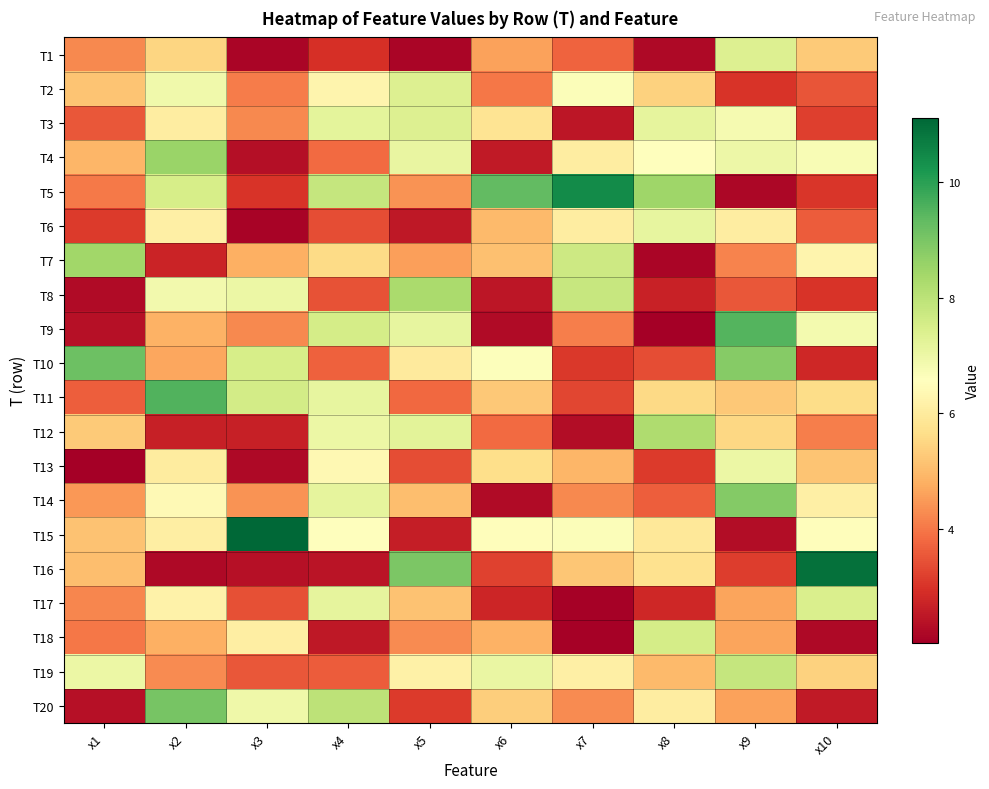

Reading left to right, extract all data points from this chart.

T1: x1=4.3	x2=5.5	x3=2.1	x4=2.9	x5=2.2	x6=4.6	x7=3.7	x8=2.2	x9=7.4	x10=5.3
T2: x1=5.2	x2=6.9	x3=4.1	x4=6.3	x5=7.4	x6=4.0	x7=6.7	x8=5.4	x9=3.0	x10=3.5
T3: x1=3.6	x2=6.1	x3=4.2	x4=7.2	x5=7.4	x6=5.8	x7=2.5	x8=7.1	x9=6.8	x10=3.2
T4: x1=4.9	x2=8.6	x3=2.3	x4=3.8	x5=7.1	x6=2.5	x7=6.1	x8=6.6	x9=7.0	x10=6.7
T5: x1=4.1	x2=7.5	x3=3.0	x4=7.8	x5=4.4	x6=9.3	x7=10.4	x8=8.5	x9=2.2	x10=3.0
T6: x1=3.1	x2=6.1	x3=2.1	x4=3.4	x5=2.5	x6=5.0	x7=6.1	x8=7.1	x9=6.1	x10=3.6
T7: x1=8.4	x2=2.7	x3=4.8	x4=5.6	x5=4.6	x6=5.1	x7=7.7	x8=2.2	x9=4.2	x10=6.3
T8: x1=2.3	x2=6.9	x3=7.0	x4=3.5	x5=8.3	x6=2.5	x7=7.8	x8=2.7	x9=3.5	x10=3.0
T9: x1=2.4	x2=4.9	x3=4.2	x4=7.5	x5=7.1	x6=2.3	x7=4.1	x8=2.0	x9=9.5	x10=6.8
T10: x1=9.2	x2=4.7	x3=7.5	x4=3.7	x5=6.0	x6=6.6	x7=3.1	x8=3.4	x9=8.8	x10=2.8
T11: x1=3.6	x2=9.5	x3=7.6	x4=7.1	x5=3.8	x6=5.3	x7=3.3	x8=5.6	x9=5.3	x10=5.6
T12: x1=5.3	x2=2.7	x3=2.6	x4=7.0	x5=7.2	x6=3.8	x7=2.3	x8=8.2	x9=5.5	x10=4.1
T13: x1=2.1	x2=6.0	x3=2.2	x4=6.4	x5=3.4	x6=5.7	x7=4.9	x8=3.1	x9=7.0	x10=5.2
T14: x1=4.5	x2=6.4	x3=4.4	x4=7.2	x5=5.1	x6=2.3	x7=4.3	x8=3.7	x9=8.9	x10=6.1
T15: x1=5.1	x2=6.1	x3=11.1	x4=6.6	x5=2.6	x6=6.5	x7=6.7	x8=5.9	x9=2.3	x10=6.5
T16: x1=5.1	x2=2.2	x3=2.4	x4=2.4	x5=9.0	x6=3.2	x7=5.2	x8=5.7	x9=3.1	x10=10.9
T17: x1=4.2	x2=6.2	x3=3.4	x4=7.2	x5=5.1	x6=2.8	x7=2.1	x8=2.8	x9=4.6	x10=7.4
T18: x1=4.0	x2=4.8	x3=6.1	x4=2.5	x5=4.3	x6=4.9	x7=2.1	x8=7.6	x9=4.7	x10=2.2
T19: x1=7.0	x2=4.3	x3=3.5	x4=3.6	x5=6.2	x6=7.0	x7=6.1	x8=5.0	x9=7.8	x10=5.4
T20: x1=2.4	x2=9.1	x3=6.9	x4=8.0	x5=3.1	x6=5.4	x7=4.3	x8=6.1	x9=4.6	x10=2.5